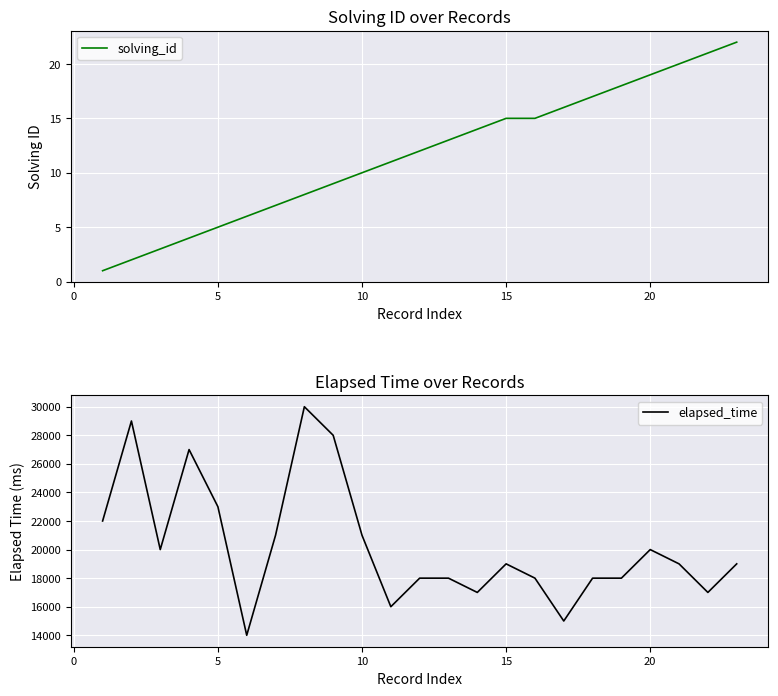

Is it true that solving_id equals 19 at 20?

True